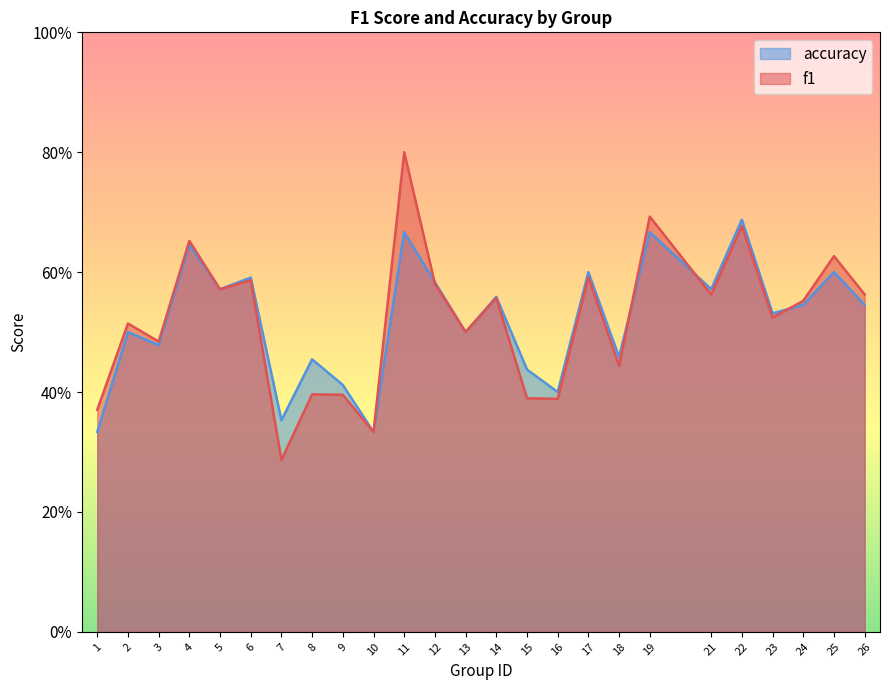

Reading right to left, extract all data points from this chart.

f1: 26=0.6	25=0.6	24=0.6	23=0.5	22=0.7	21=0.6	19=0.7	18=0.4	17=0.6	16=0.4	15=0.4	14=0.6	13=0.5	12=0.6	11=0.8	10=0.3	9=0.4	8=0.4	7=0.3	6=0.6	5=0.6	4=0.7	3=0.5	2=0.5	1=0.4
accuracy: 26=0.5	25=0.6	24=0.5	23=0.5	22=0.7	21=0.6	19=0.7	18=0.5	17=0.6	16=0.4	15=0.4	14=0.6	13=0.5	12=0.6	11=0.7	10=0.3	9=0.4	8=0.5	7=0.4	6=0.6	5=0.6	4=0.6	3=0.5	2=0.5	1=0.3